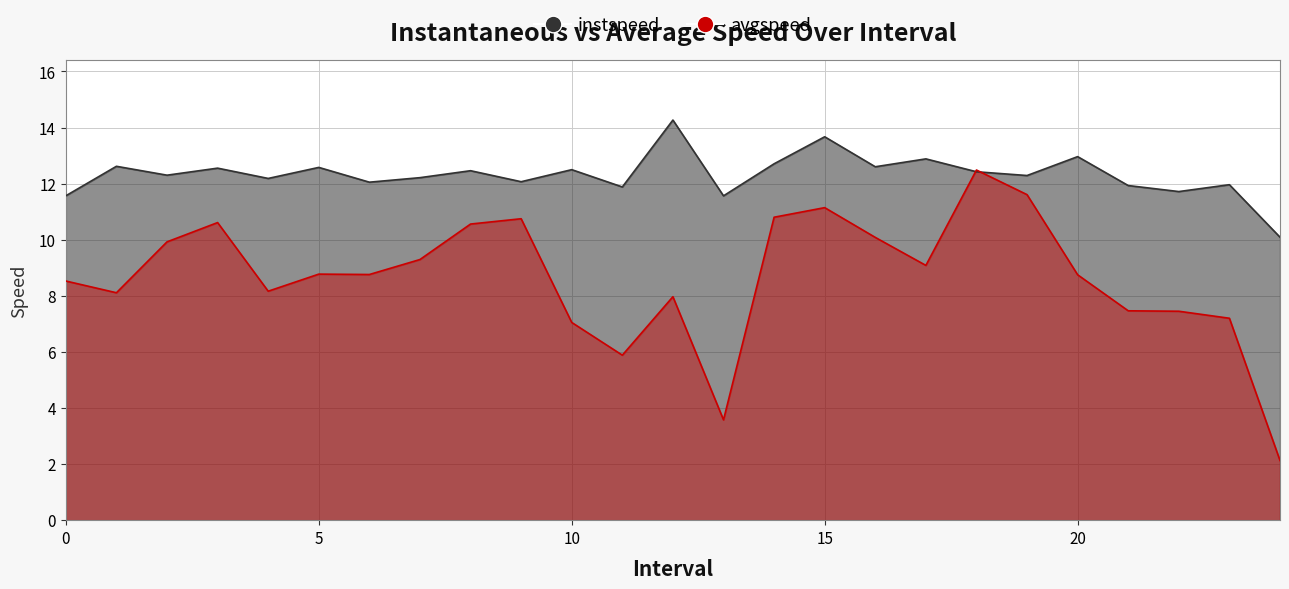

At which label is avgspeed closest to 7?

10.0